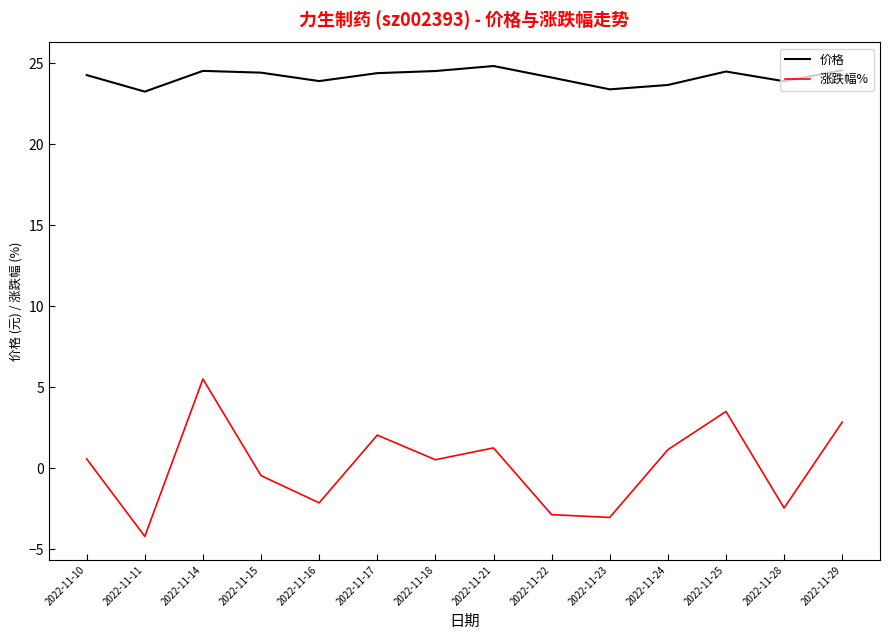

How many lines are shown in the chart?

2